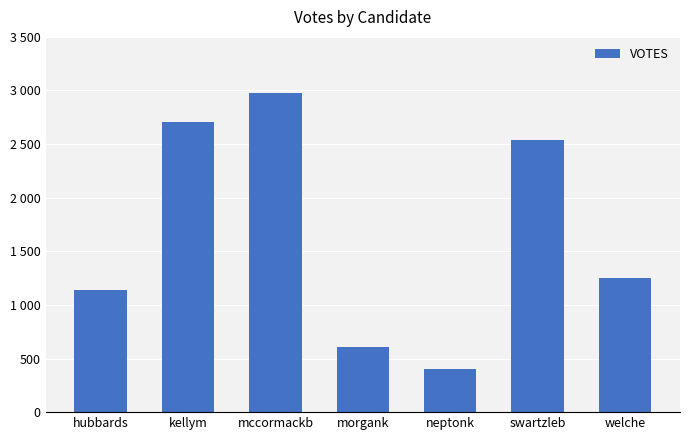

Are the bars horizontal?

No